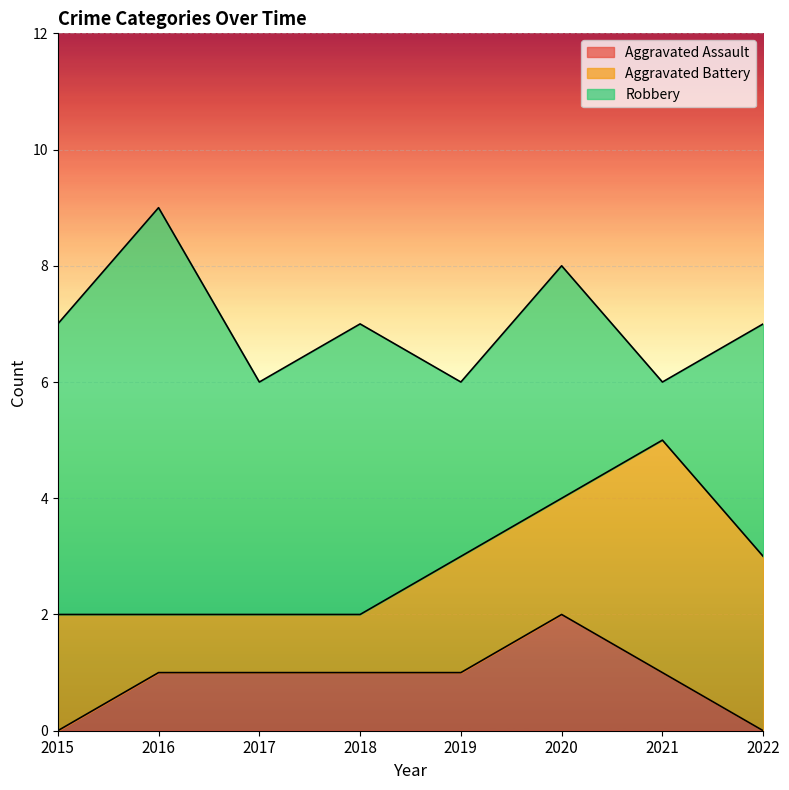

What is the approximate value of Aggravated Assault at 2021?

1